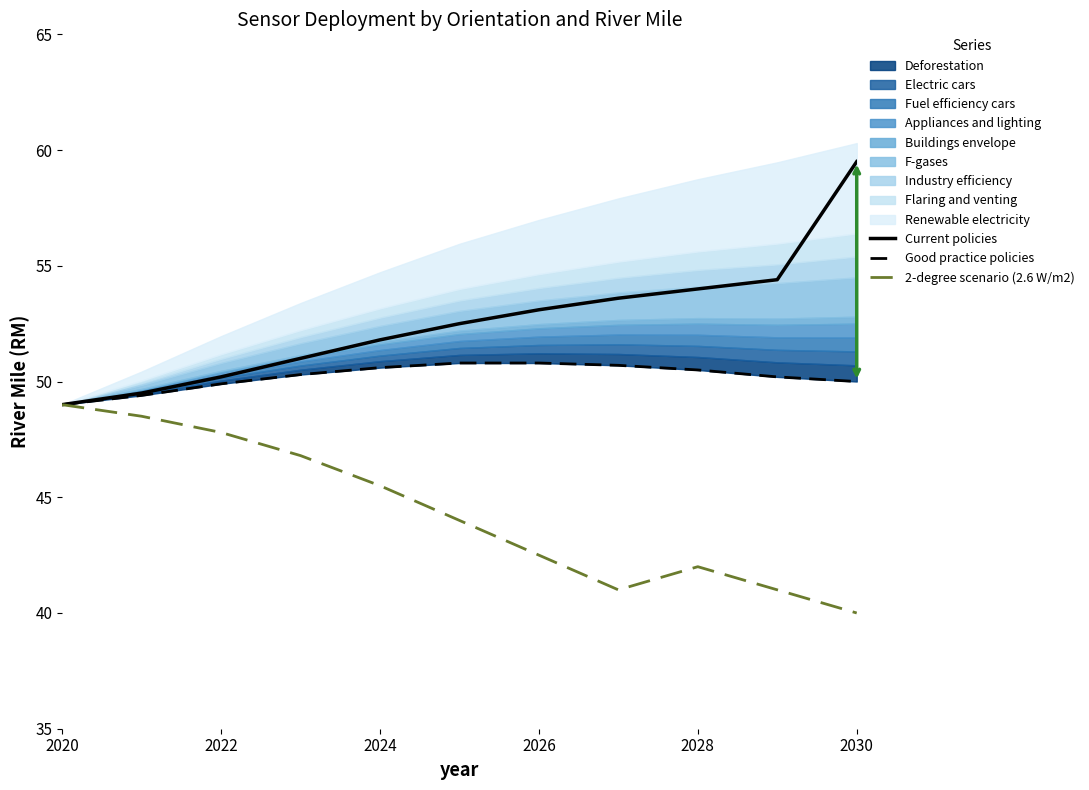

Rank the series by their maximum value, from lowest to highest.

2-degree scenario (2.6 W/m2), Good practice policies, Current policies